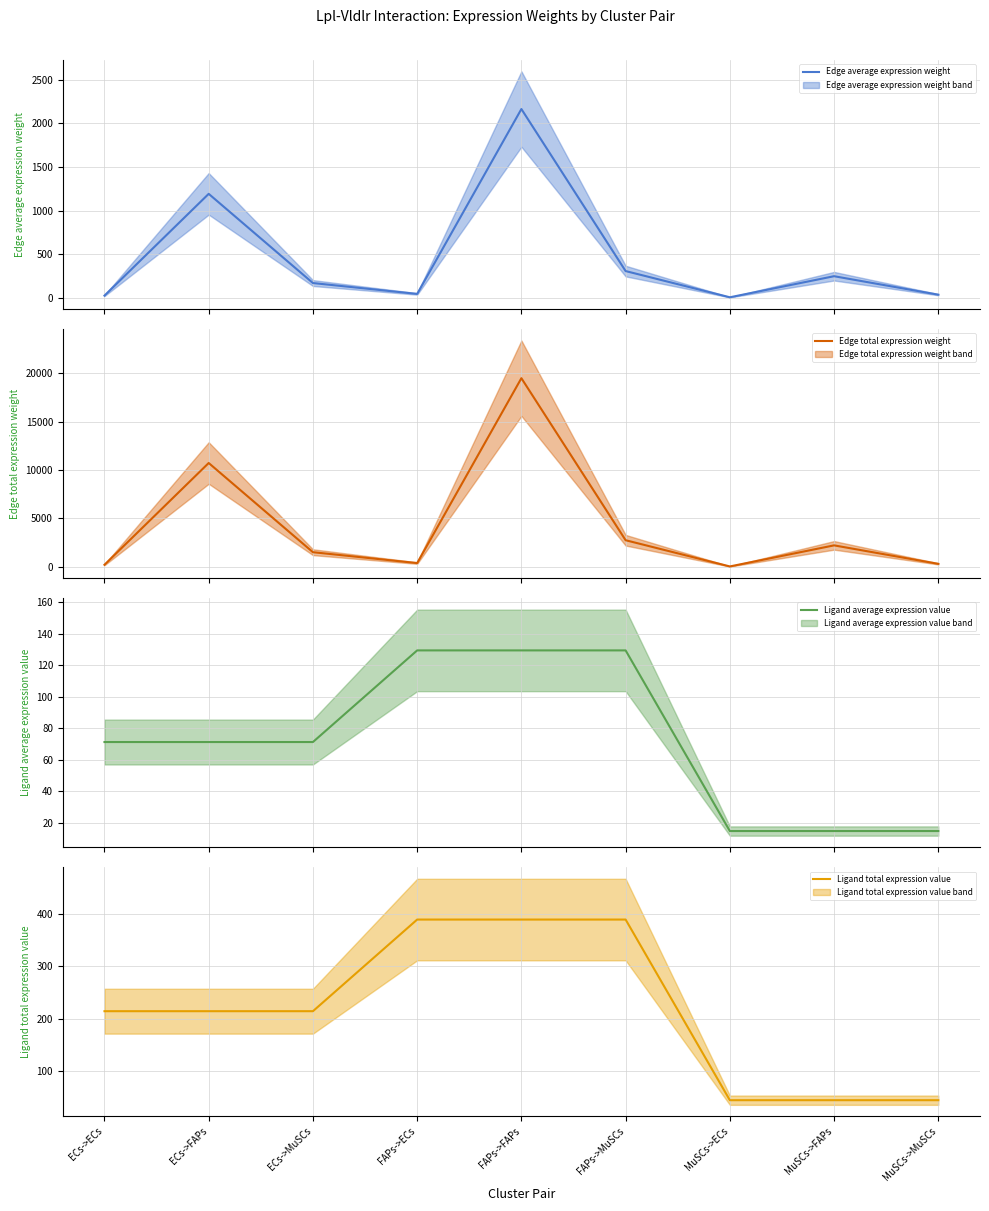

Which series changed the most between ECs->FAPs and MuSCs->ECs?

Edge total expression weight